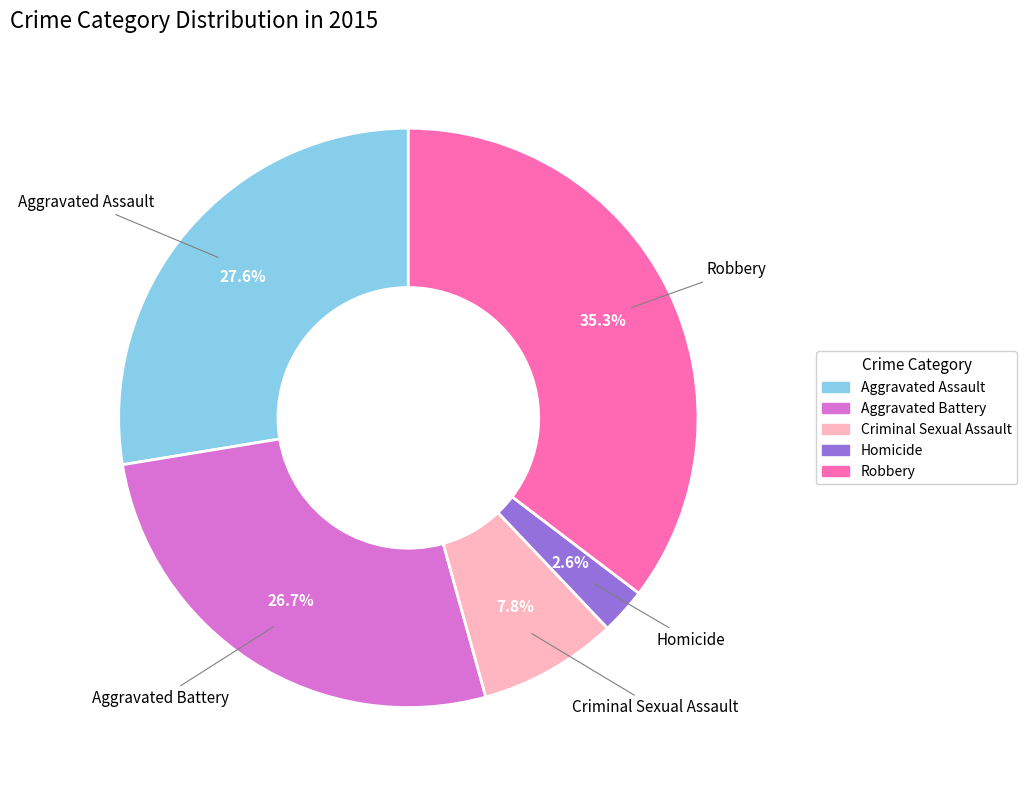

Does Robbery account for over 50% of the chart?

No